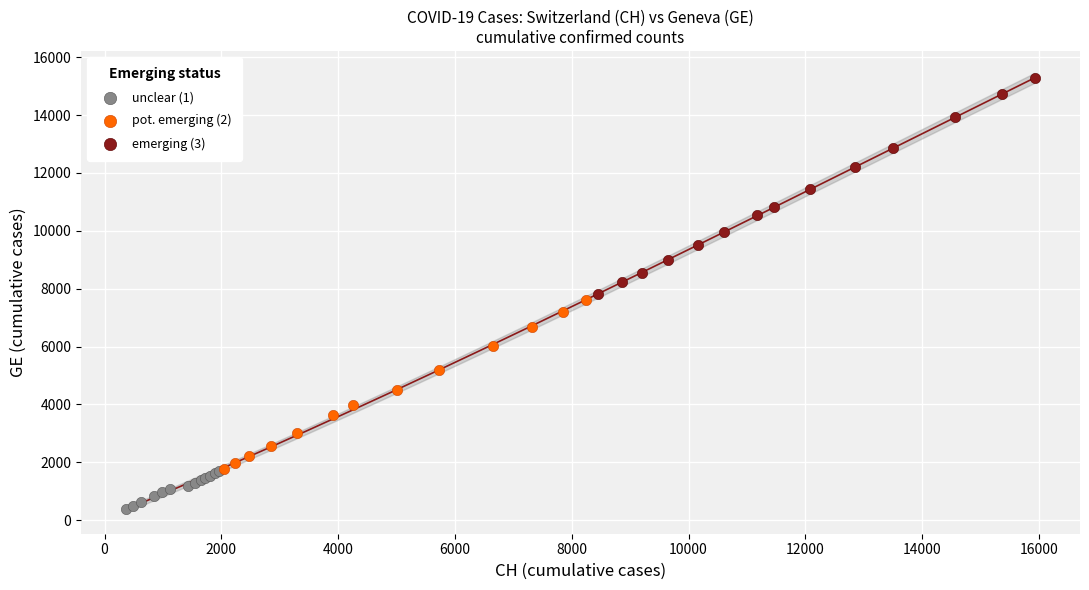

Which series contains the highest Y value?

emerging (3)